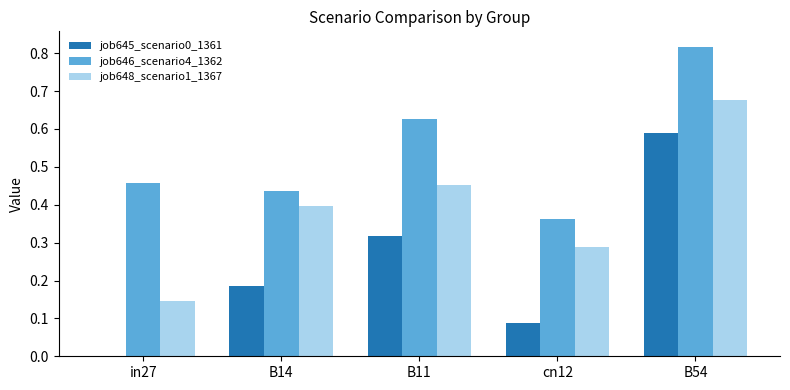

True or false: job646_scenario4_1362 has a value of 0.4 at cn12.

True